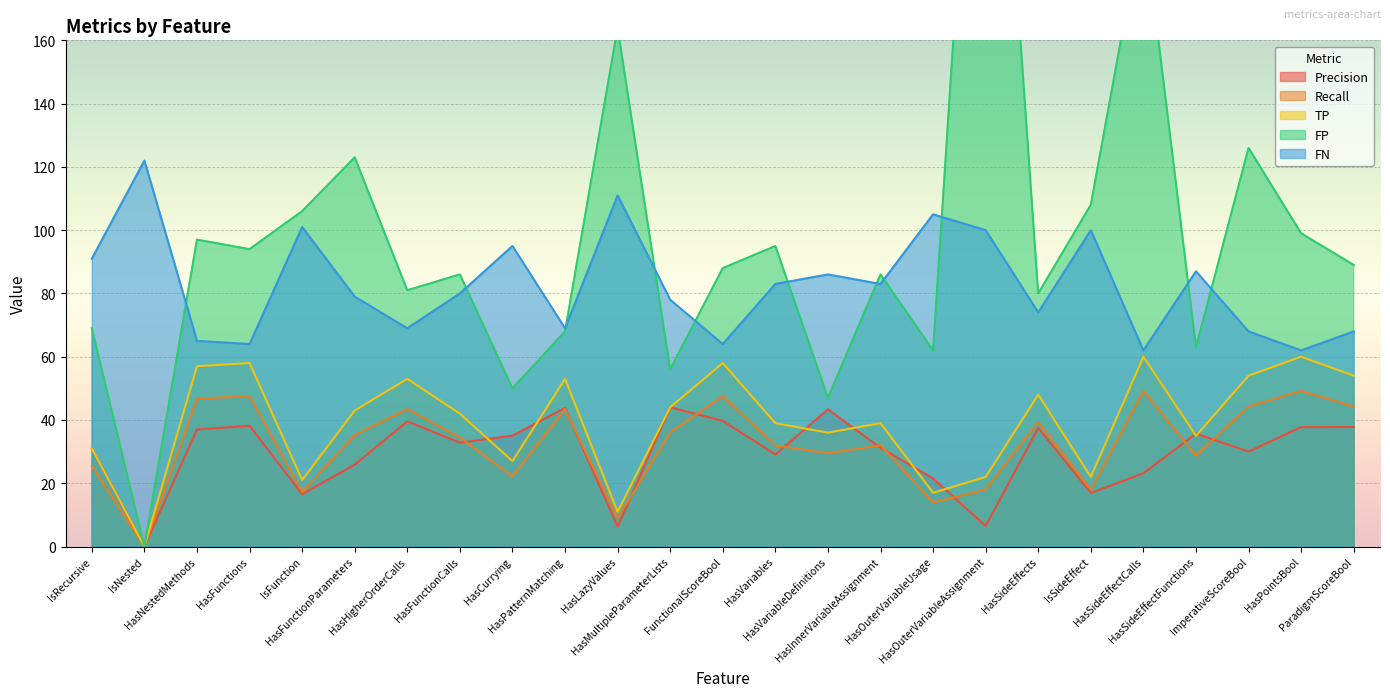

Reading left to right, what are all the values shown in this chart?

precision: IsRecursive=31.0	IsNested=0.0	HasNestedMethods=37.0	HasFunctions=38.2	IsFunction=16.5	HasFunctionParameters=25.9	HasHigherOrderCalls=39.5	HasFunctionCalls=32.8	HasCurrying=35.1	HasPatternMatching=43.8	HasLazyValues=6.3	HasMultipleParameterLists=44.0	FunctionalScoreBool=39.7	HasVariables=29.1	HasVariableDefinitions=43.4	HasInnerVariableAssignment=31.2	HasOuterVariableUsage=21.5	HasOuterVariableAssignment=6.5	HasSideEffects=37.5	IsSideEffect=16.9	HasSideEffectCalls=23.2	HasSideEffectFunctions=35.7	ImperativeScoreBool=30.0	HasPointsBool=37.7	ParadigmScoreBool=37.8
recall: IsRecursive=25.4	IsNested=0.0	HasNestedMethods=46.7	HasFunctions=47.5	IsFunction=17.2	HasFunctionParameters=35.2	HasHigherOrderCalls=43.4	HasFunctionCalls=34.4	HasCurrying=22.1	HasPatternMatching=43.4	HasLazyValues=9.0	HasMultipleParameterLists=36.1	FunctionalScoreBool=47.5	HasVariables=32.0	HasVariableDefinitions=29.5	HasInnerVariableAssignment=32.0	HasOuterVariableUsage=13.9	HasOuterVariableAssignment=18.0	HasSideEffects=39.3	IsSideEffect=18.0	HasSideEffectCalls=49.2	HasSideEffectFunctions=28.7	ImperativeScoreBool=44.3	HasPointsBool=49.2	ParadigmScoreBool=44.3
tp: IsRecursive=31.0	IsNested=0.0	HasNestedMethods=57.0	HasFunctions=58.0	IsFunction=21.0	HasFunctionParameters=43.0	HasHigherOrderCalls=53.0	HasFunctionCalls=42.0	HasCurrying=27.0	HasPatternMatching=53.0	HasLazyValues=11.0	HasMultipleParameterLists=44.0	FunctionalScoreBool=58.0	HasVariables=39.0	HasVariableDefinitions=36.0	HasInnerVariableAssignment=39.0	HasOuterVariableUsage=17.0	HasOuterVariableAssignment=22.0	HasSideEffects=48.0	IsSideEffect=22.0	HasSideEffectCalls=60.0	HasSideEffectFunctions=35.0	ImperativeScoreBool=54.0	HasPointsBool=60.0	ParadigmScoreBool=54.0
fp: IsRecursive=69.0	IsNested=0.0	HasNestedMethods=97.0	HasFunctions=94.0	IsFunction=106.0	HasFunctionParameters=123.0	HasHigherOrderCalls=81.0	HasFunctionCalls=86.0	HasCurrying=50.0	HasPatternMatching=68.0	HasLazyValues=164.0	HasMultipleParameterLists=56.0	FunctionalScoreBool=88.0	HasVariables=95.0	HasVariableDefinitions=47.0	HasInnerVariableAssignment=86.0	HasOuterVariableUsage=62.0	HasOuterVariableAssignment=317.0	HasSideEffects=80.0	IsSideEffect=108.0	HasSideEffectCalls=199.0	HasSideEffectFunctions=63.0	ImperativeScoreBool=126.0	HasPointsBool=99.0	ParadigmScoreBool=89.0
fn: IsRecursive=91.0	IsNested=122.0	HasNestedMethods=65.0	HasFunctions=64.0	IsFunction=101.0	HasFunctionParameters=79.0	HasHigherOrderCalls=69.0	HasFunctionCalls=80.0	HasCurrying=95.0	HasPatternMatching=69.0	HasLazyValues=111.0	HasMultipleParameterLists=78.0	FunctionalScoreBool=64.0	HasVariables=83.0	HasVariableDefinitions=86.0	HasInnerVariableAssignment=83.0	HasOuterVariableUsage=105.0	HasOuterVariableAssignment=100.0	HasSideEffects=74.0	IsSideEffect=100.0	HasSideEffectCalls=62.0	HasSideEffectFunctions=87.0	ImperativeScoreBool=68.0	HasPointsBool=62.0	ParadigmScoreBool=68.0